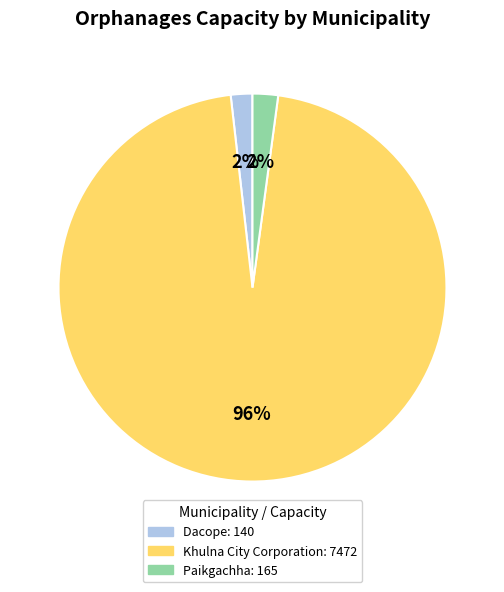

Between Khulna City Corporation and Paikgachha, which is larger?

Khulna City Corporation